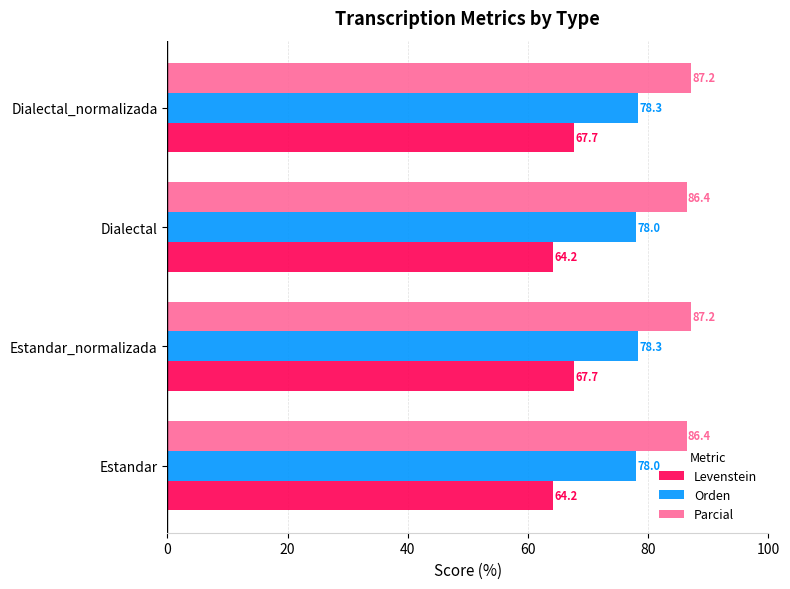

What is the spread (max minus min) of values at Dialectal_normalizada?

19.5